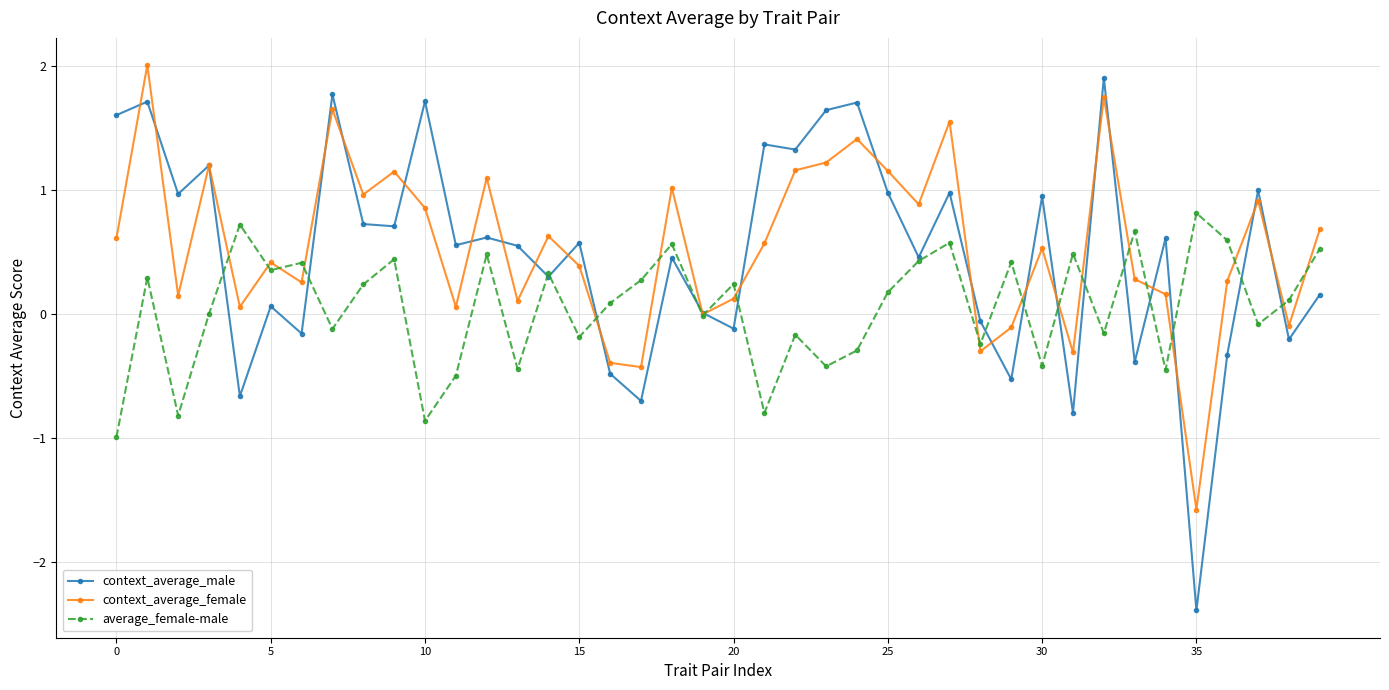

What is the lowest value of the context_average_male series?

-2.4